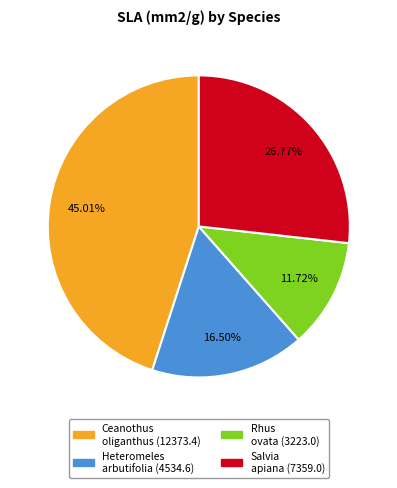

How many segments does this pie chart have?

4